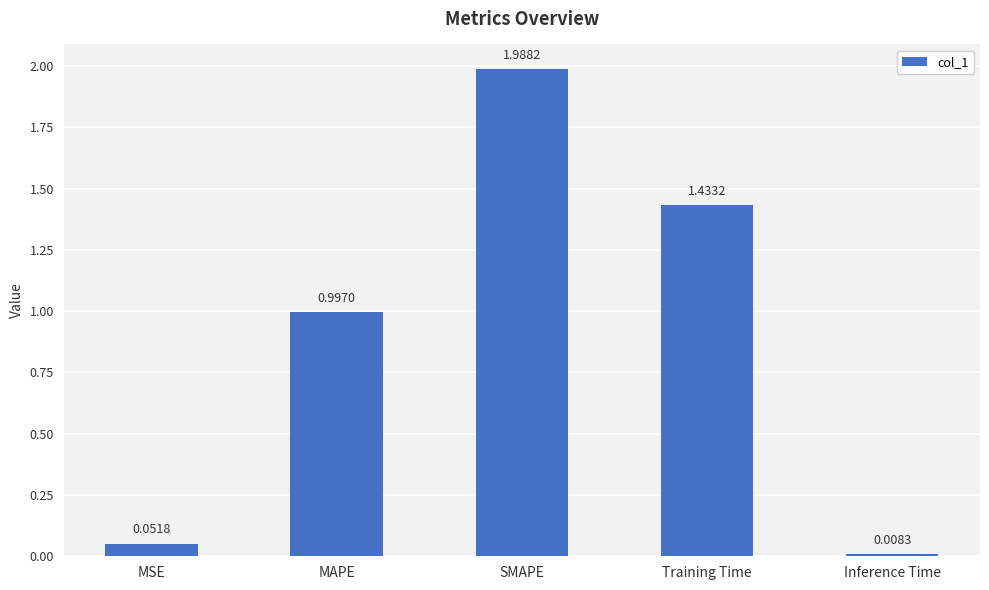

Rank the categories by value from lowest to highest.

Inference Time, MSE, MAPE, Training Time, SMAPE